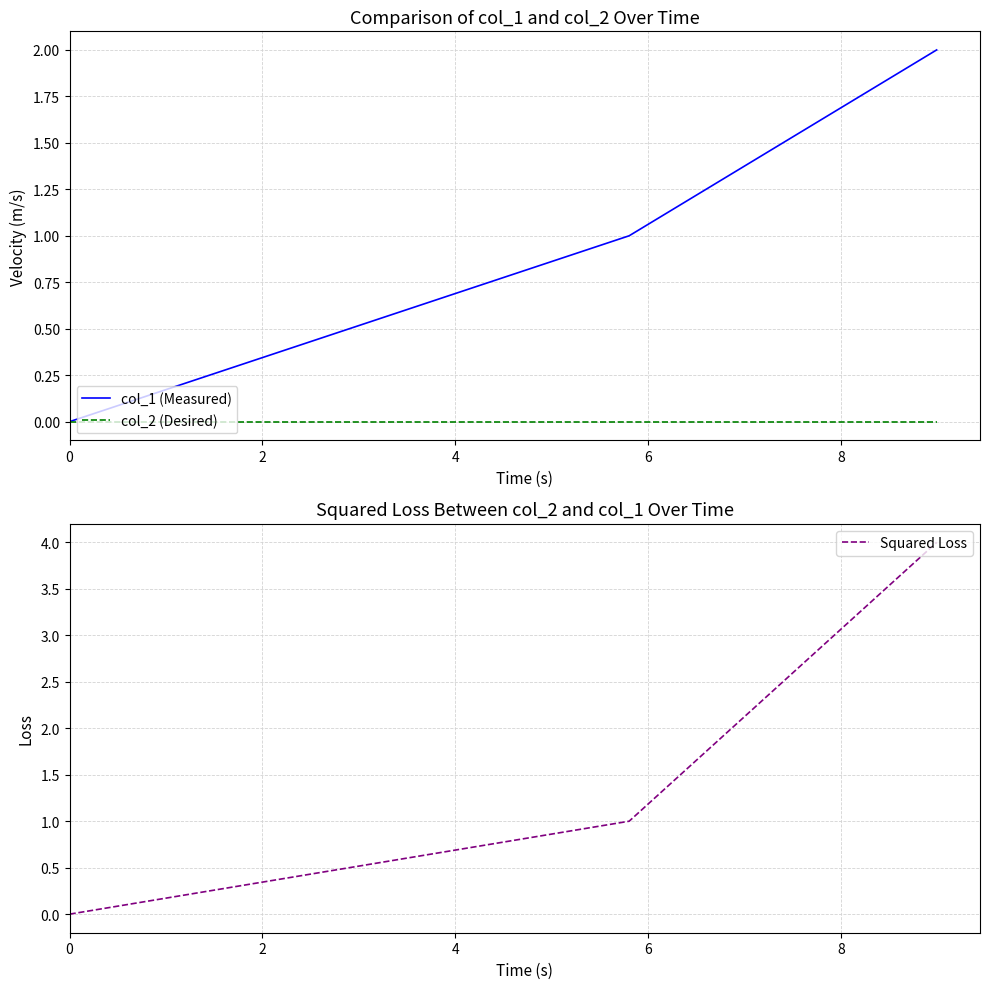

Which series has the largest total across all categories?

Squared Loss